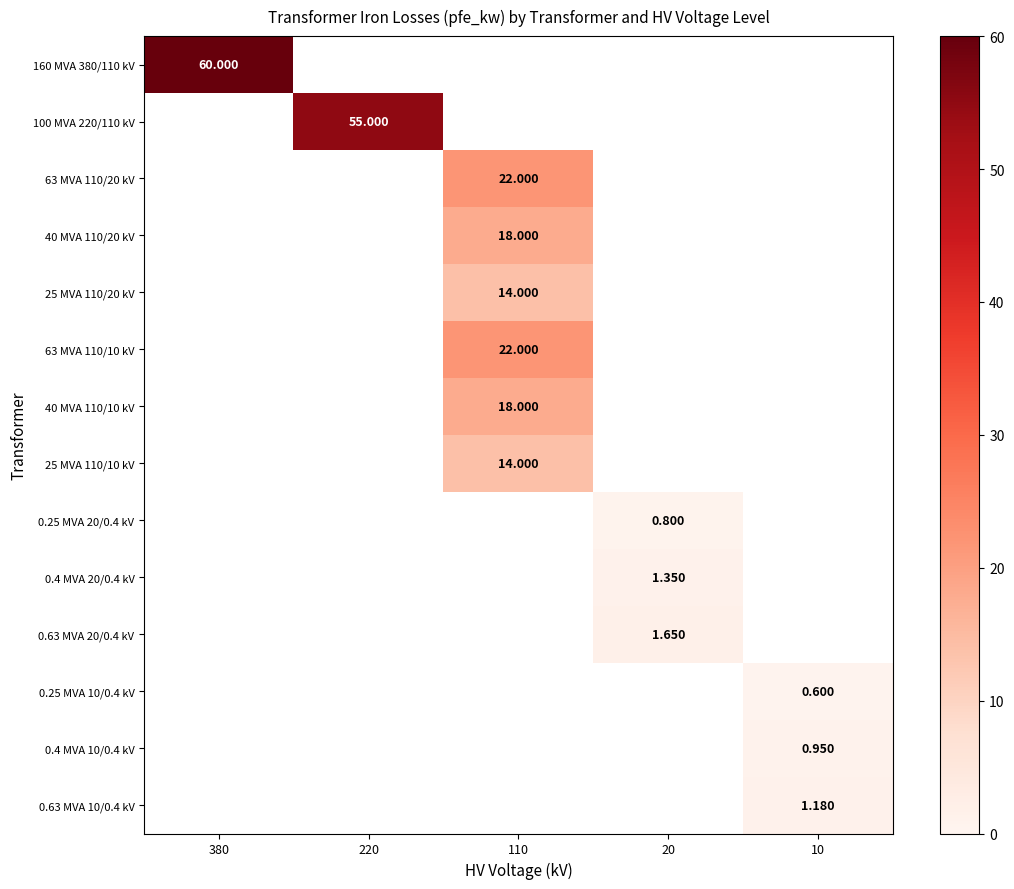

Is the value of 0.63 MVA 20/0.4 kV at 20 greater than the value of 0.25 MVA 20/0.4 kV at 20?

Yes